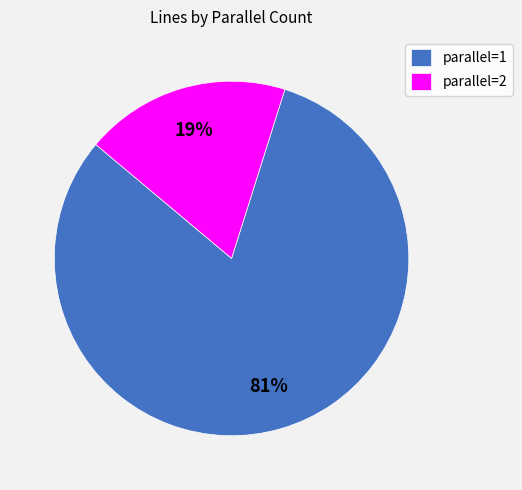

Which has a higher value, parallel=1 or parallel=2?

parallel=1